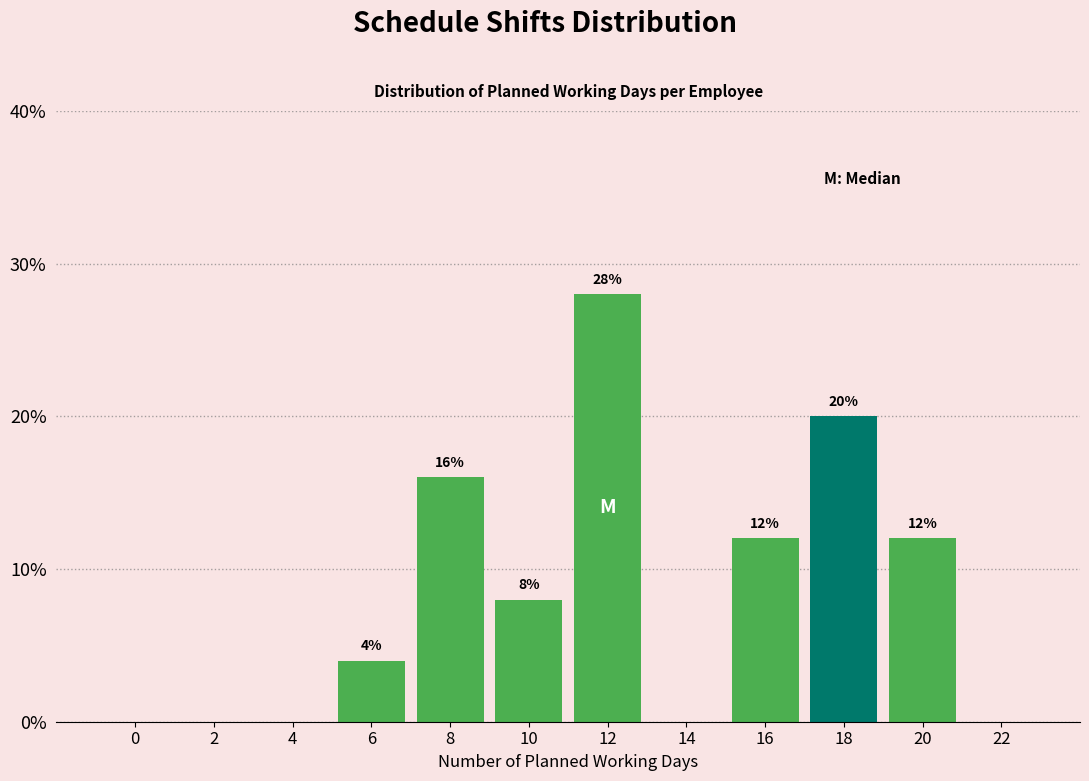

Reading left to right, list all the values displayed in this chart.

0=0.0	2=0.0	4=0.0	6=4.0	8=16.0	10=8.0	12=28.0	14=0.0	16=12.0	18=20.0	20=12.0	22=0.0